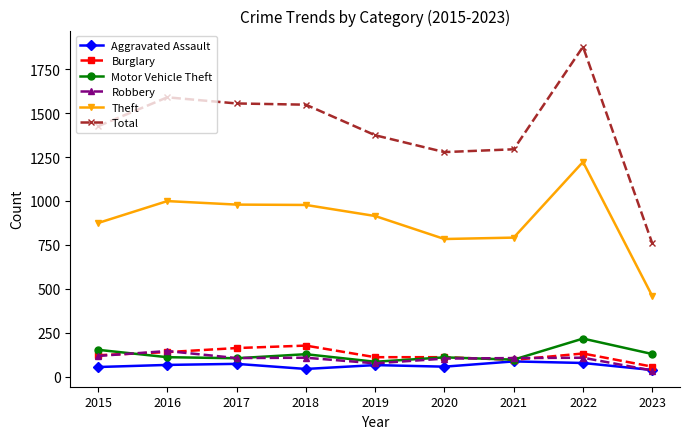

Which category has the lowest value in the Theft series?

2023